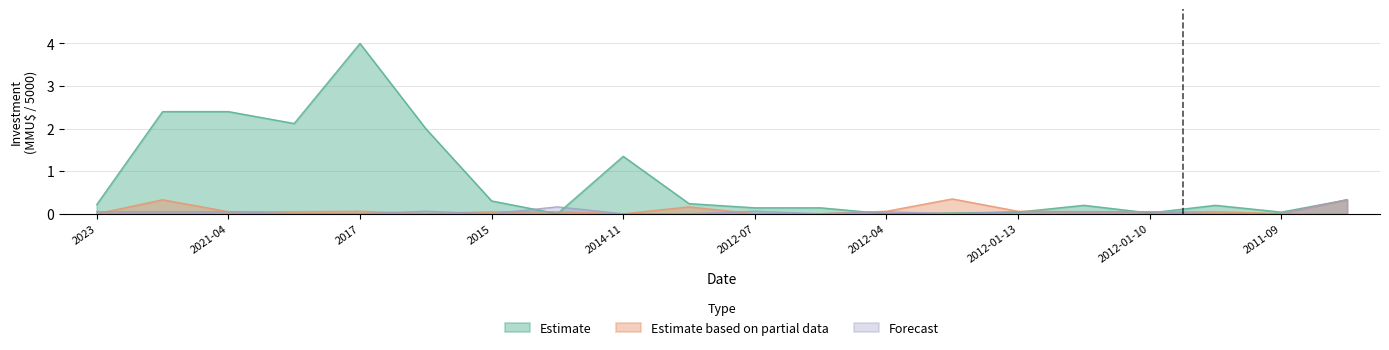

What is the label of the 11th point from the right?

2013